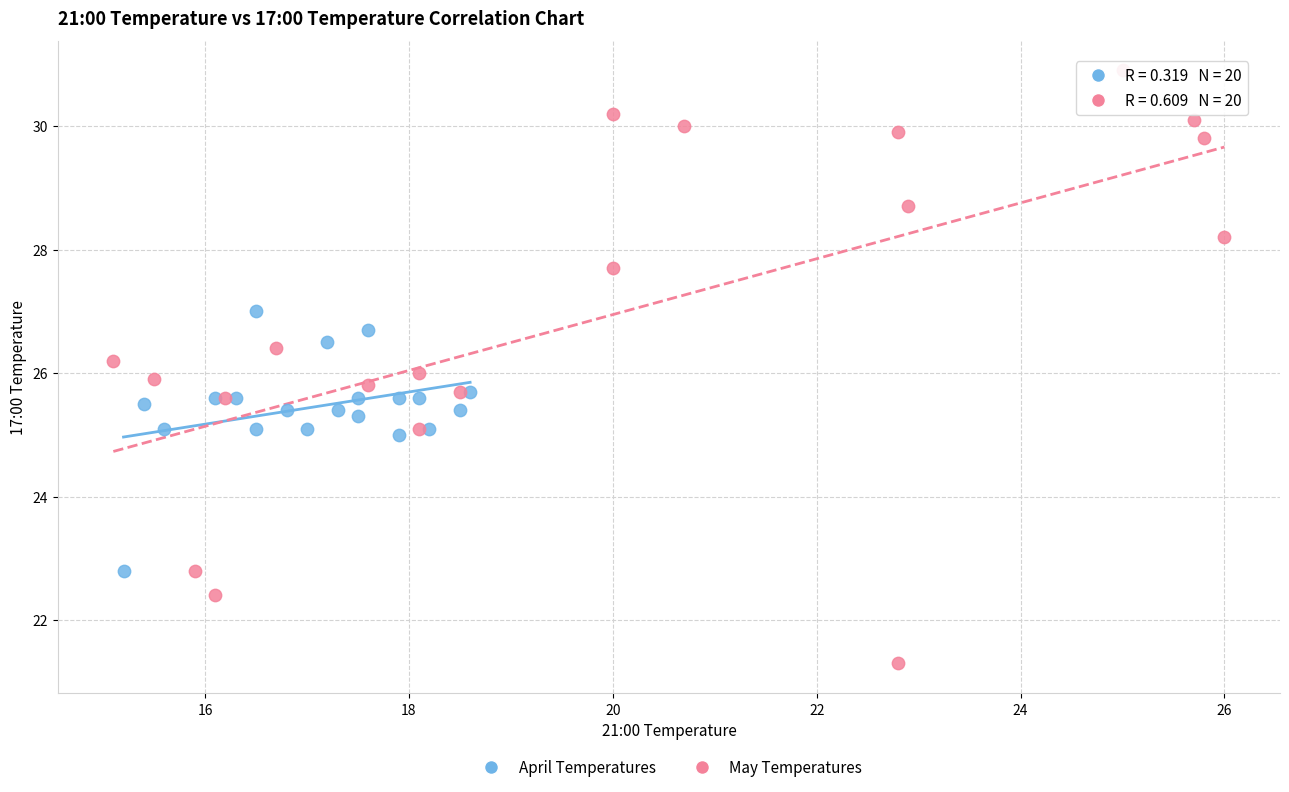

Which series has the widest spread of Y values?

May Temperatures